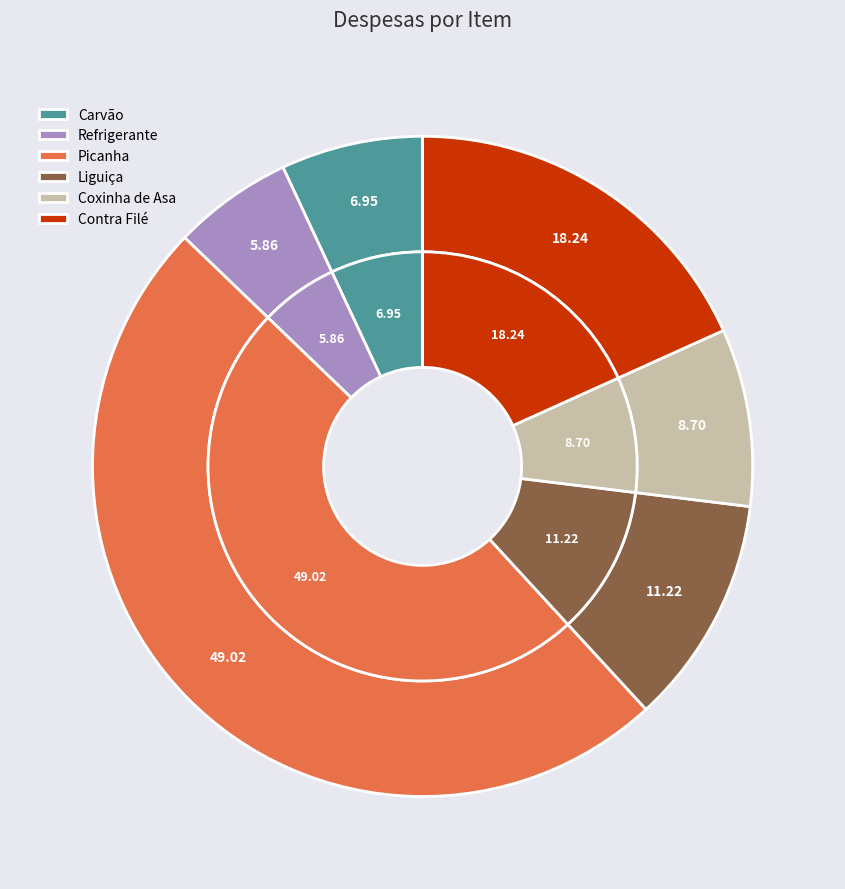

The Liguiça slice represents 18% of the pie. True or false?

False